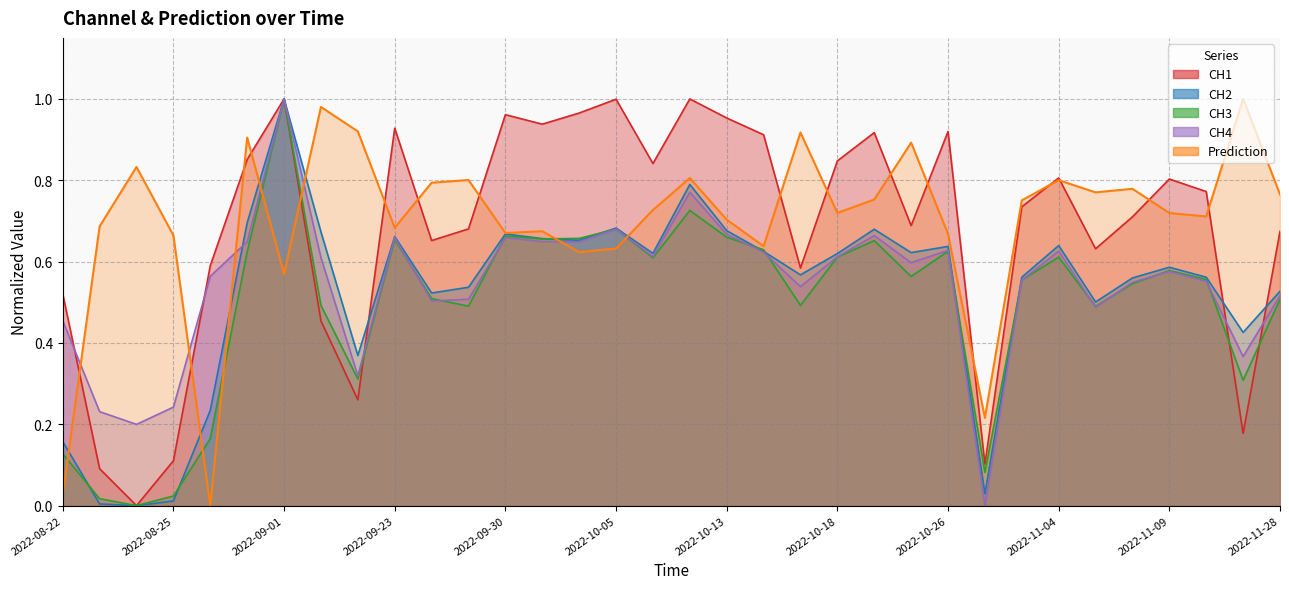

After their last crossing, which series has the higher values: CH4 or Prediction?

Prediction